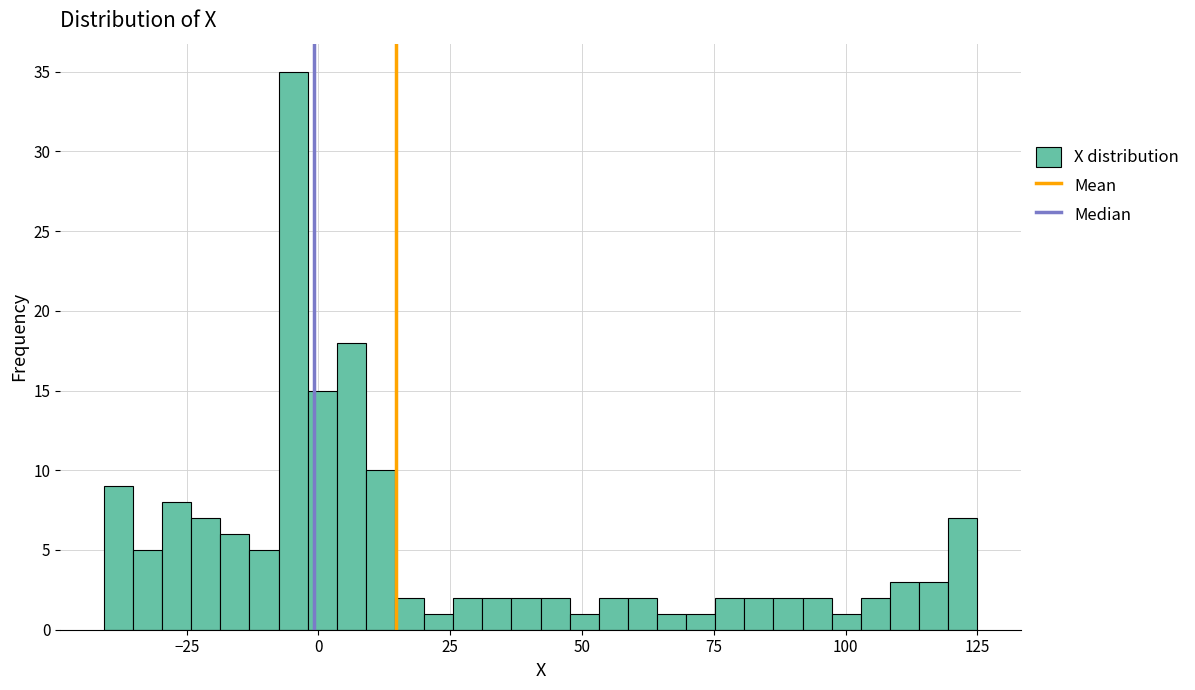

Around what value on the x-axis is the tallest bar? Give the approximate position of its centre, as read against the axis.

-5